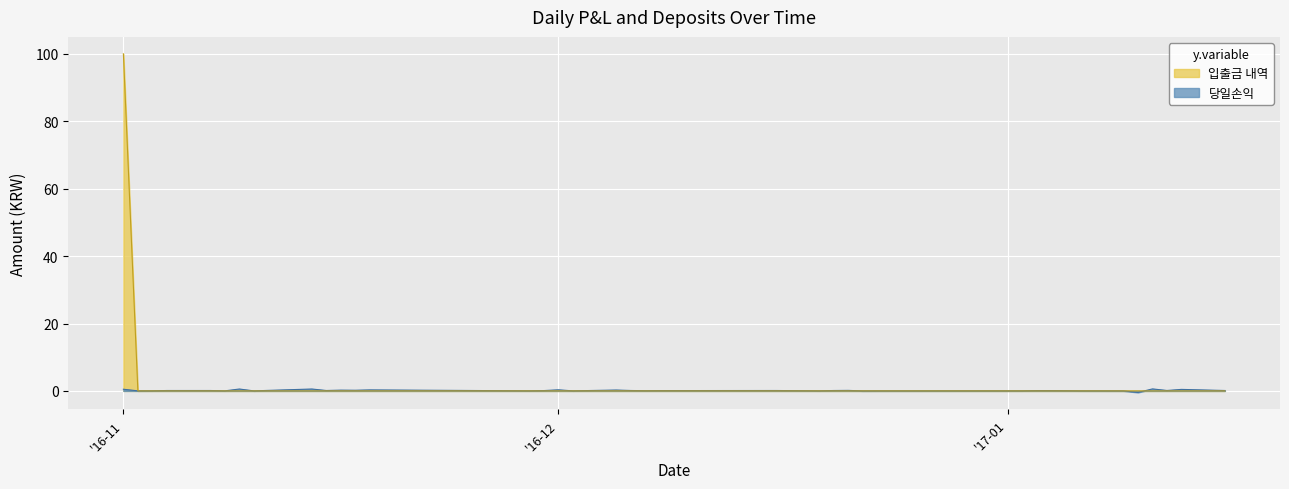

What is the lowest value of the 당일손익 series?

-0.5